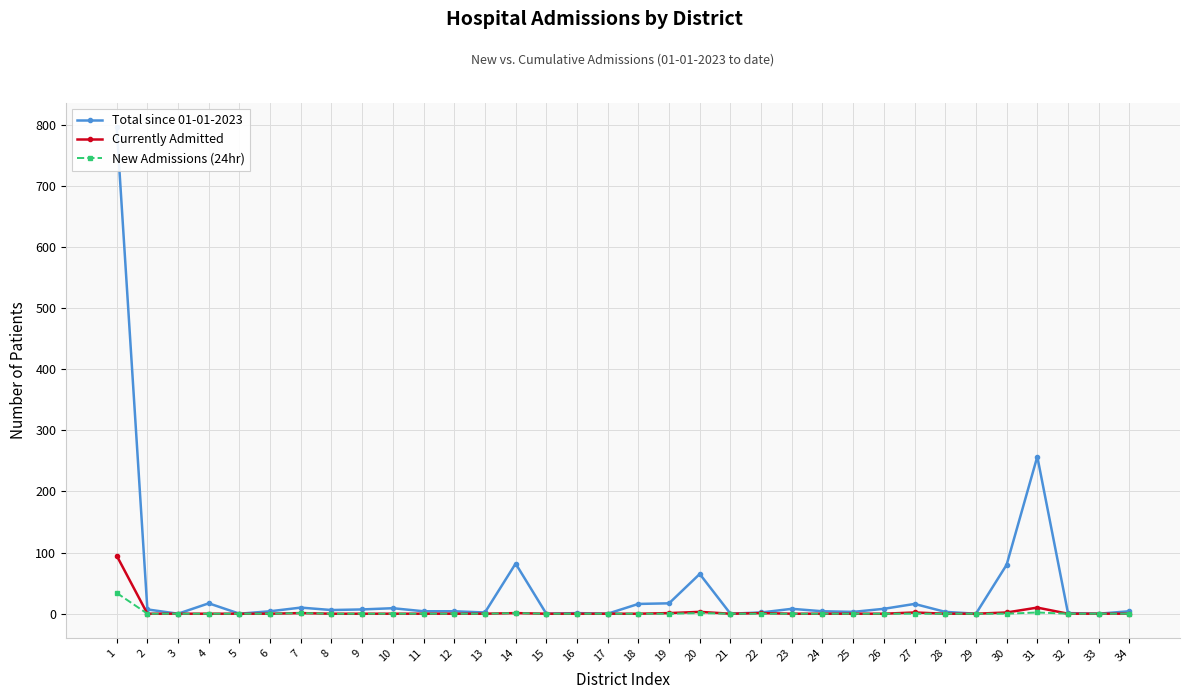

True or false: New Admissions (24hr) and Total since 01-01-2023 intersect in this chart.

False